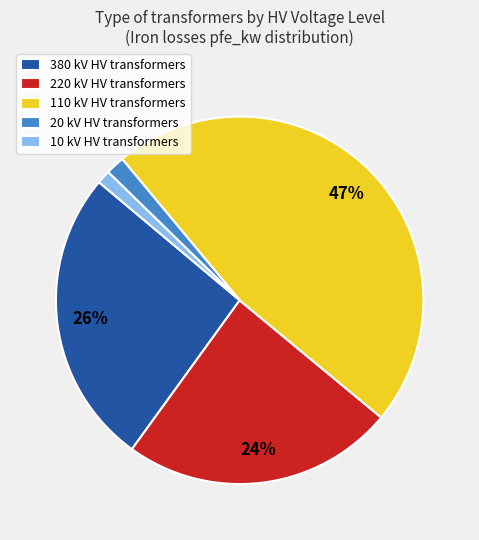

Is there any slice that represents more than half of the pie?

No